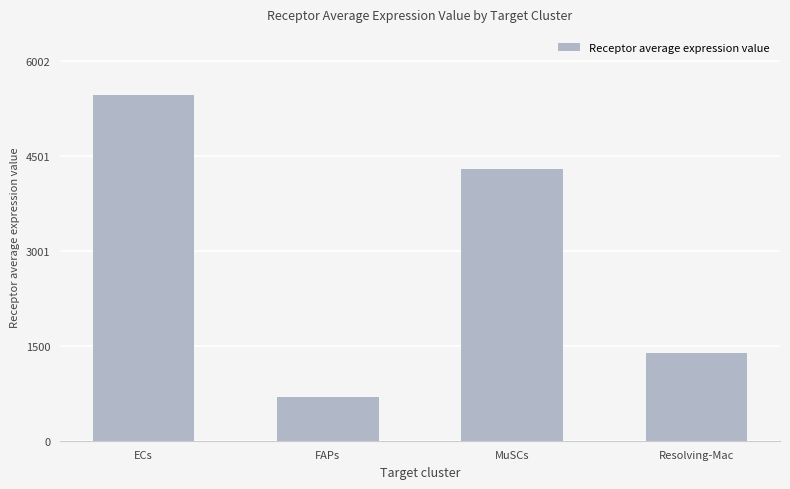

Reading left to right, list all the values displayed in this chart.

ECs=5457.1	FAPs=696.7	MuSCs=4285.9	Resolving-Mac=1384.6